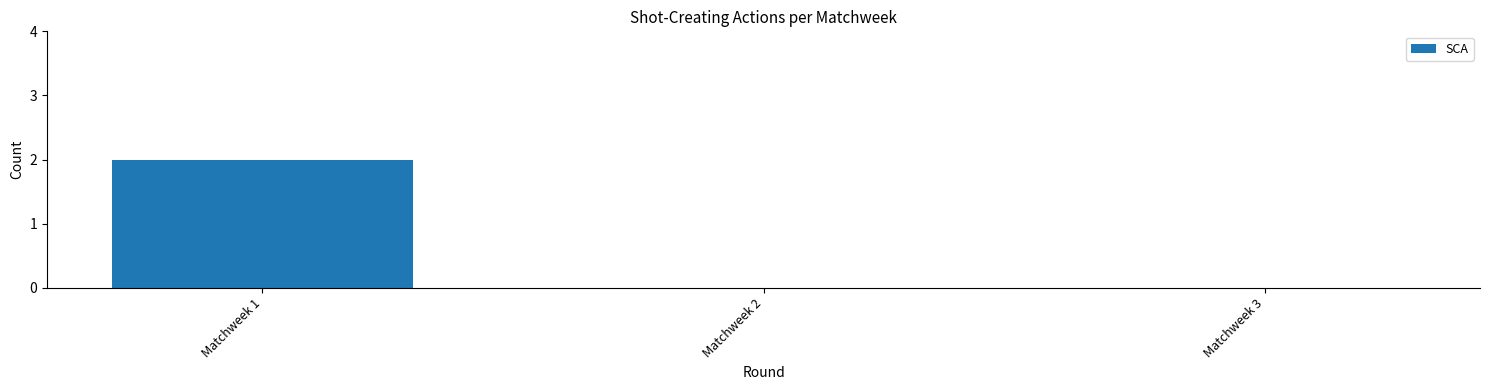

What is the change in value from Matchweek 1 to Matchweek 3?

-2